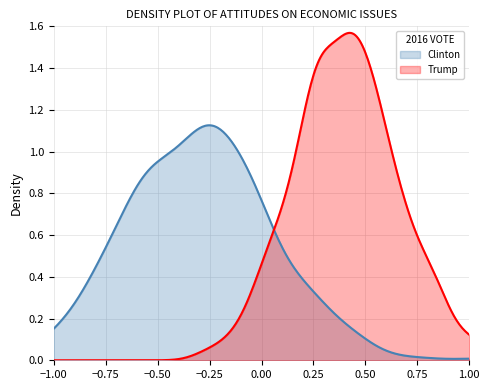

What is the sum of all values?

9.8